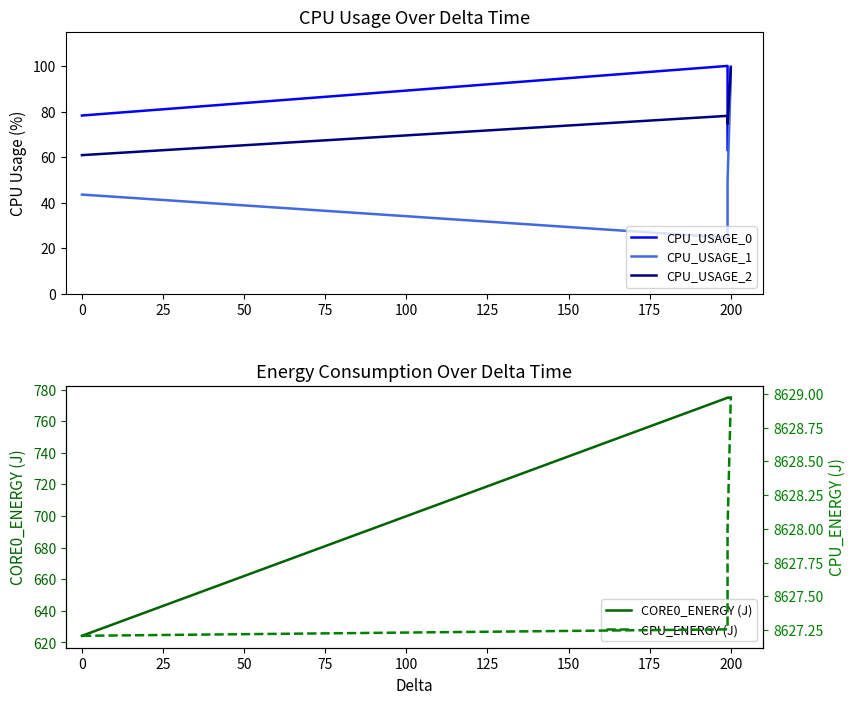

How many data points in CORE0_ENERGY (J) are above 774?

3